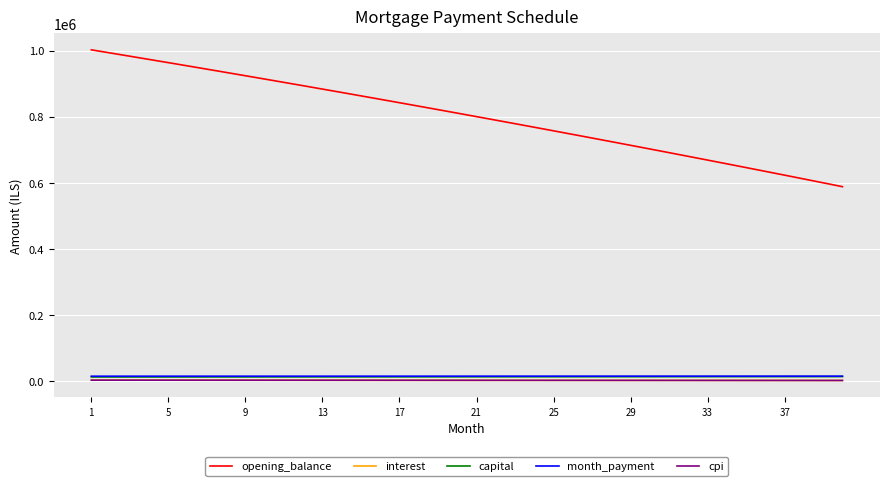

What is the maximum value shown in the chart?

1002333.3